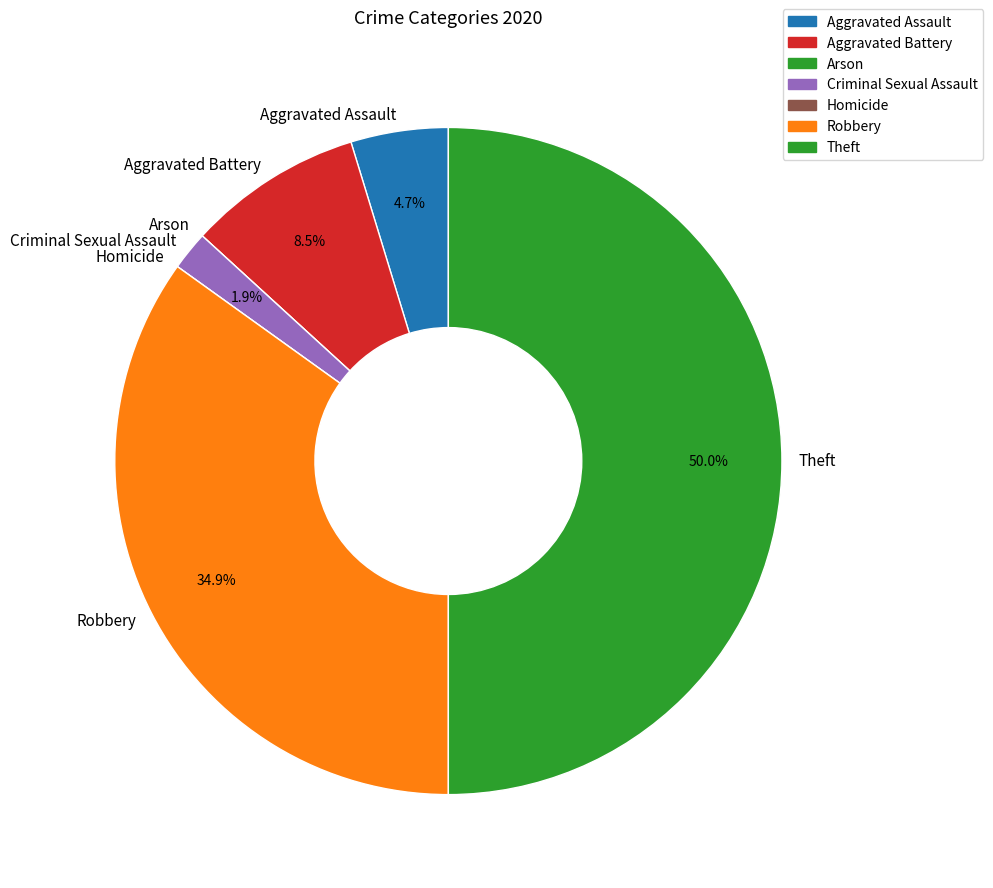

Between Criminal Sexual Assault and Aggravated Assault, which is larger?

Aggravated Assault